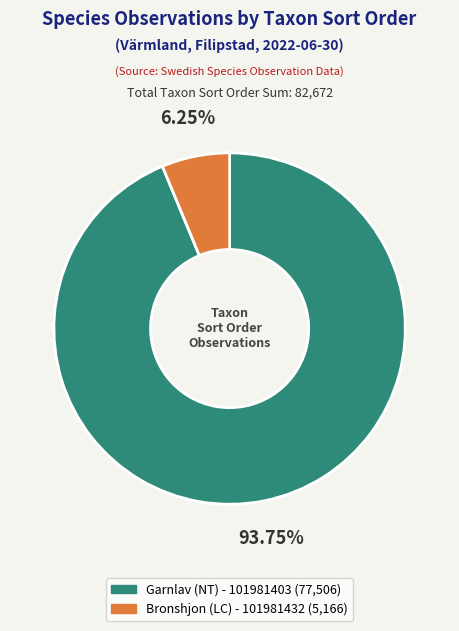

Is it true that Bronshjon (LC) - 101981432 is 6% of the pie?

True